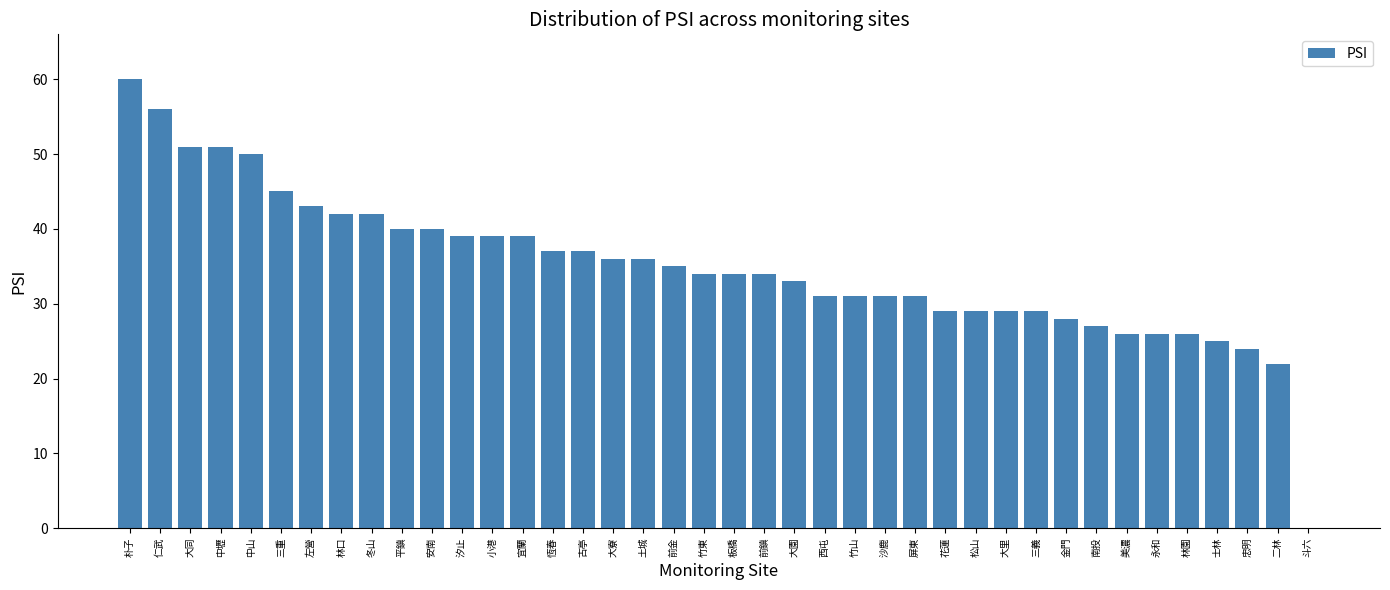

Are the bars horizontal?

No